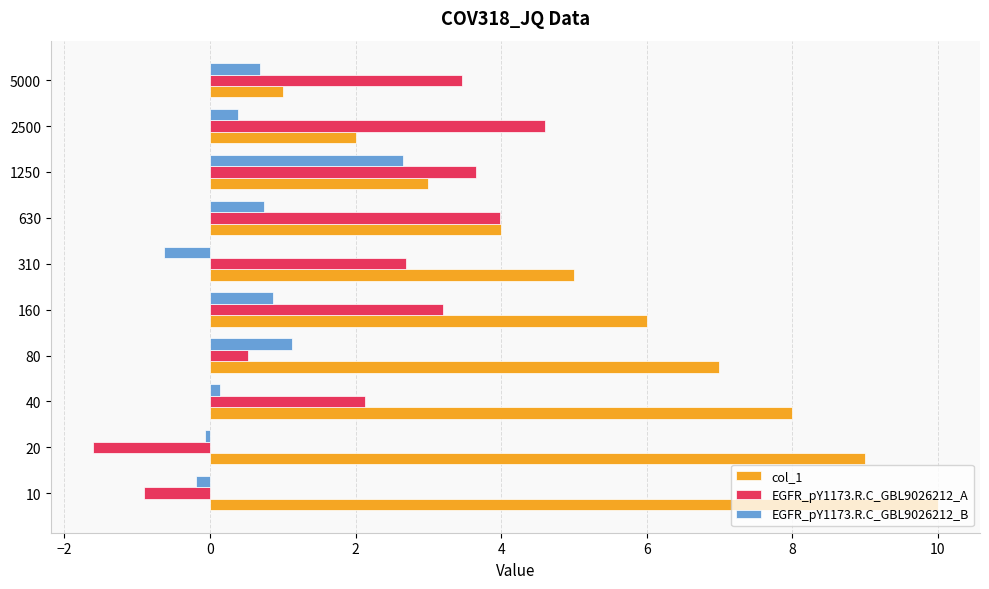

Rank the series by their average value, from lowest to highest.

EGFR_pY1173.R.C_GBL9026212_B, EGFR_pY1173.R.C_GBL9026212_A, col_1